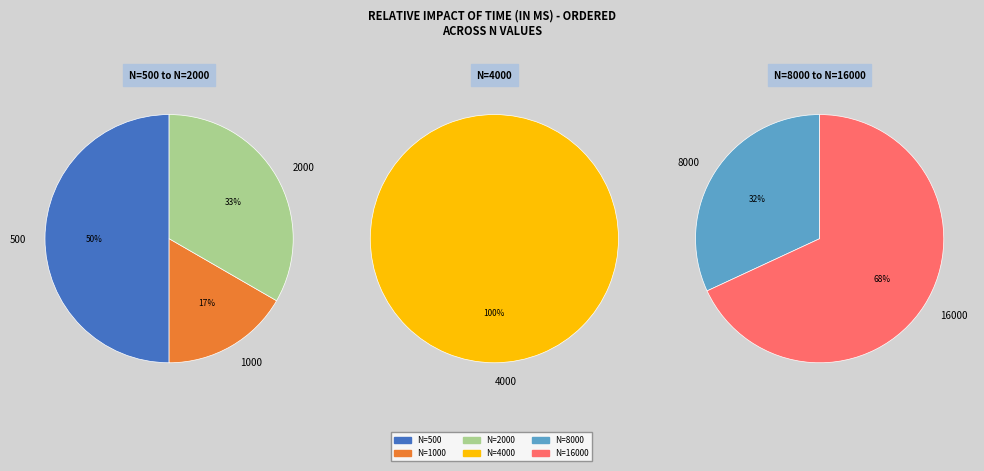

Which category has the biggest portion of the pie?

16000